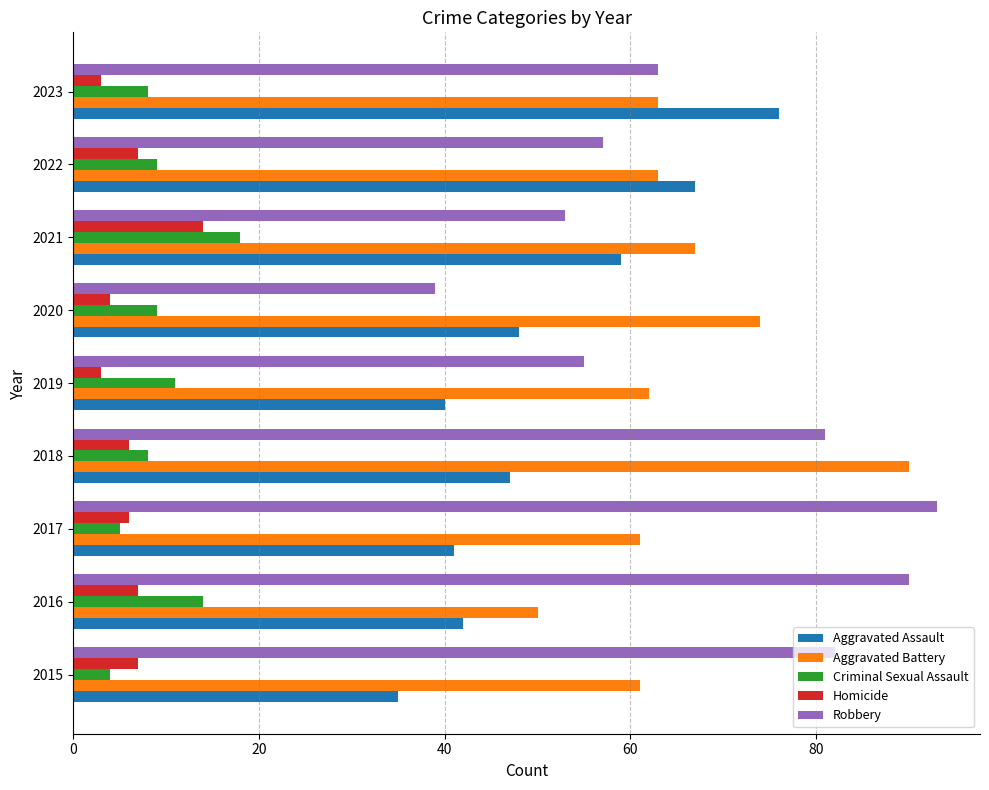

What is the highest value of the Aggravated Assault series?

76